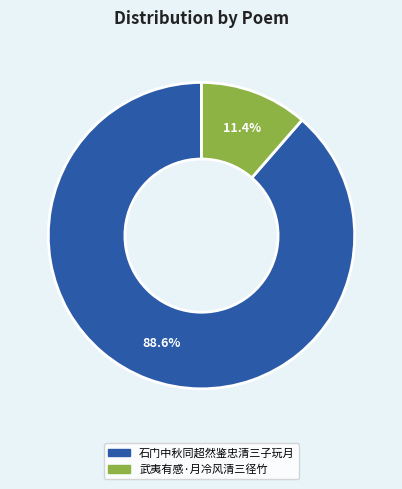

Which category has the biggest portion of the pie?

石门中秋同超然鉴忠清三子玩月